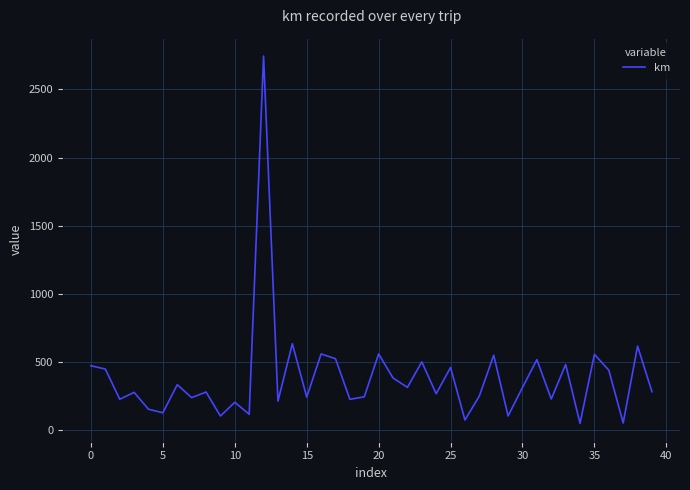

What is the maximum value shown in the chart?

2745.0